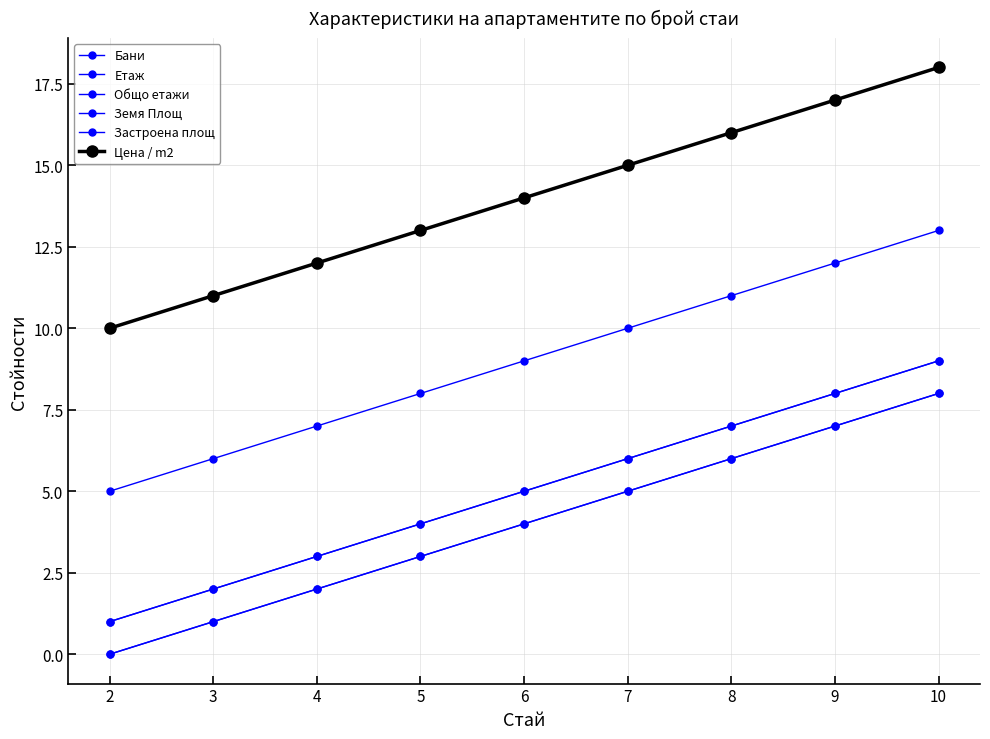

The value of Цена / m2 at 9 is 17. True or false?

True